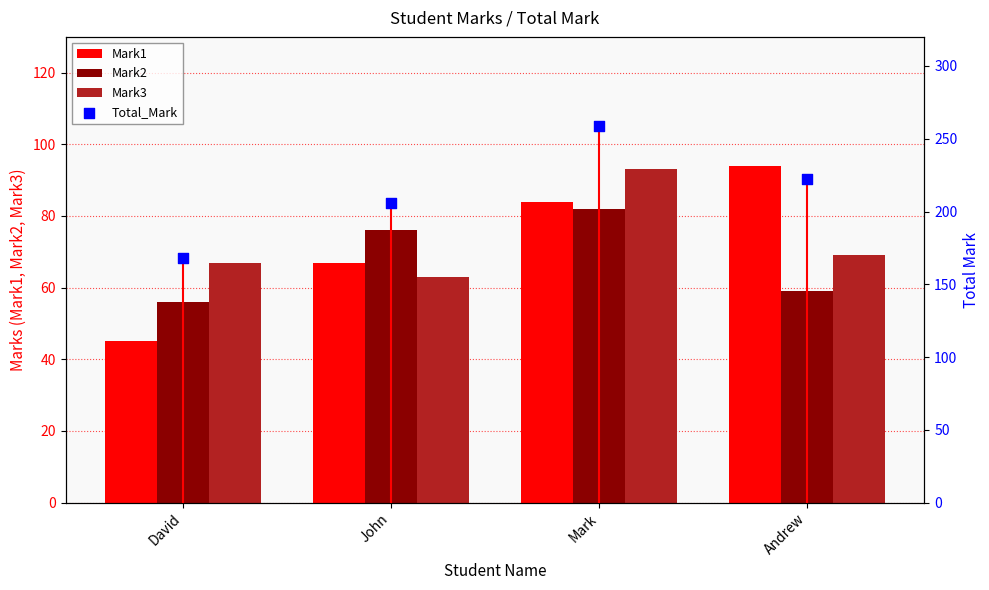

Which series reaches the minimum Y coordinate?

Mark1